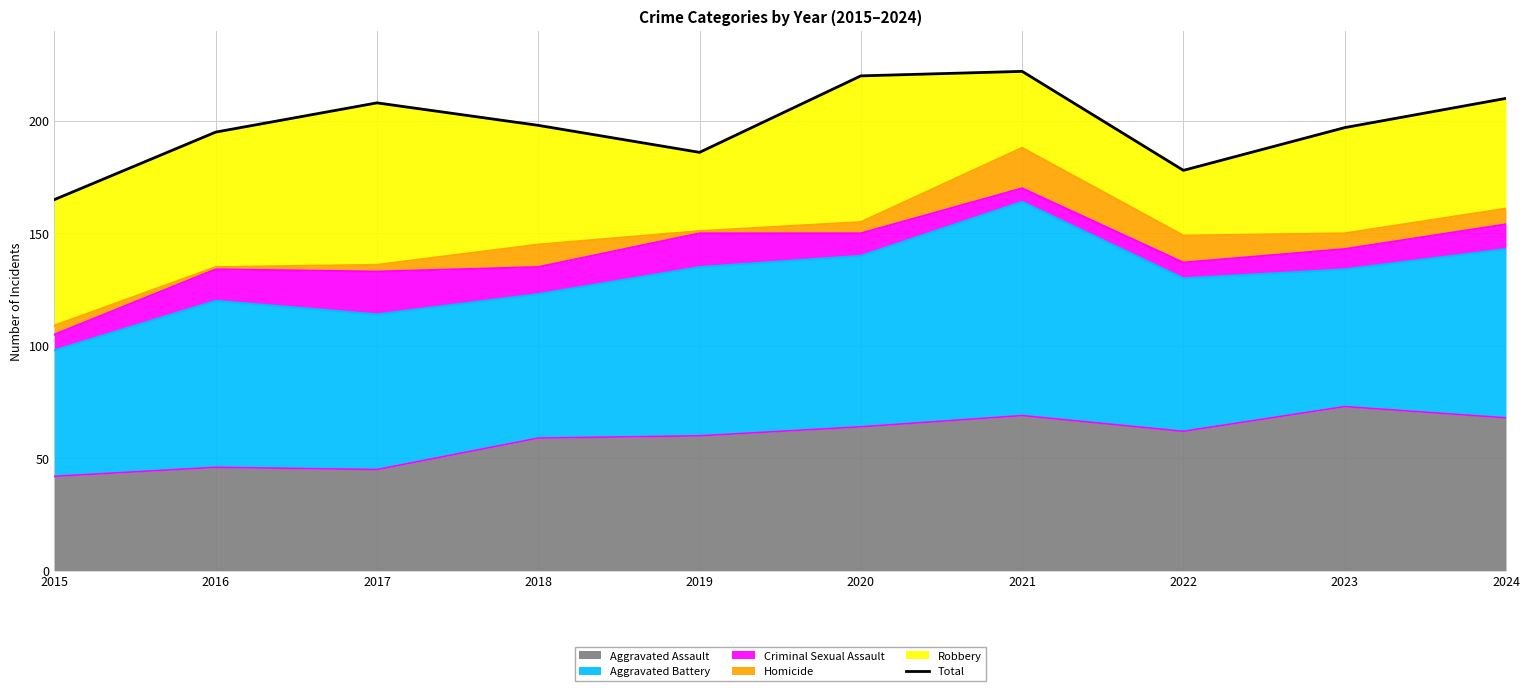

List the labels in order of value, largest first.

2021, 2020, 2024, 2017, 2018, 2023, 2016, 2019, 2022, 2015